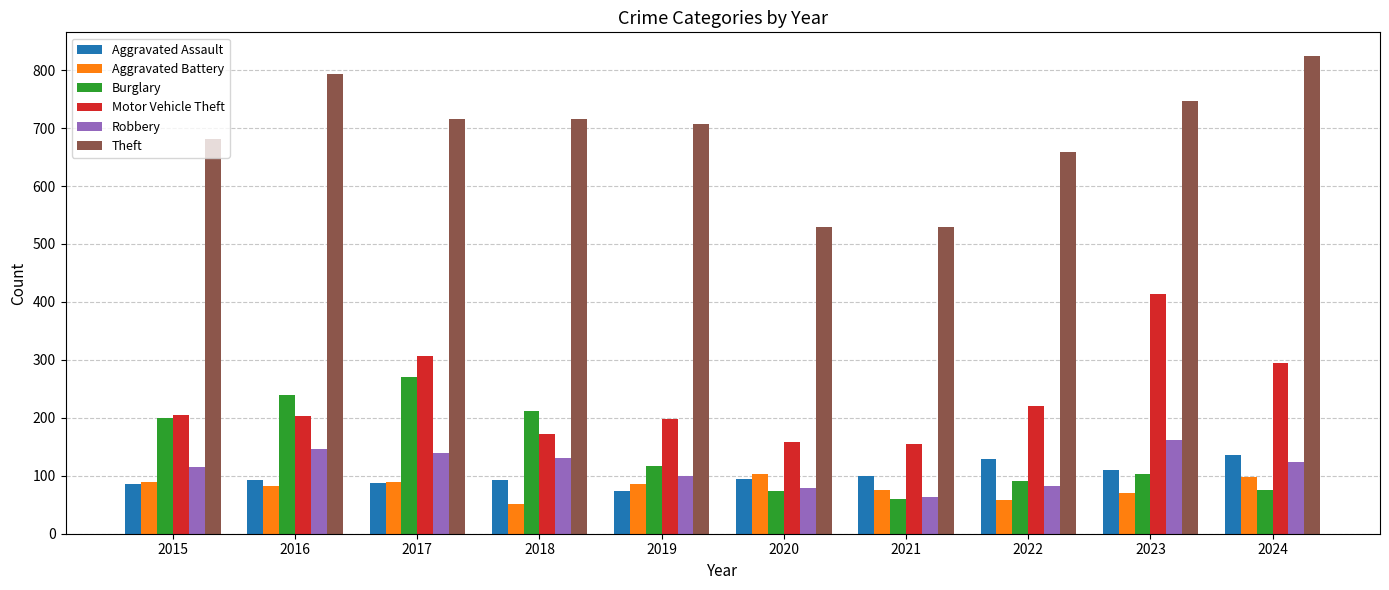

Read the Theft value at 2024.

824